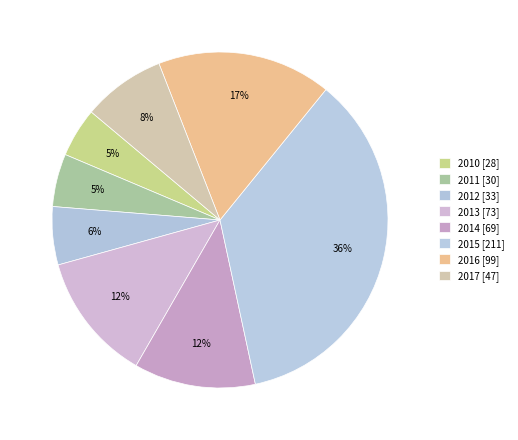

To the nearest percent, what is the combined percentage of 2014 and 2015?

47%